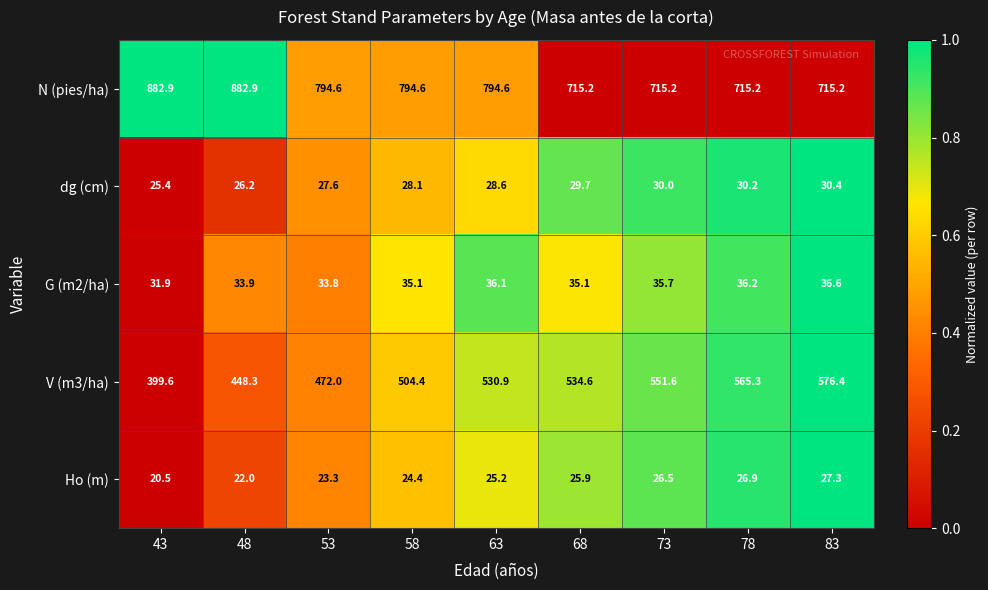

List the series in order of their peak value, lowest first.

Ho (m), dg (cm), G (m2/ha), V (m3/ha), N (pies/ha)